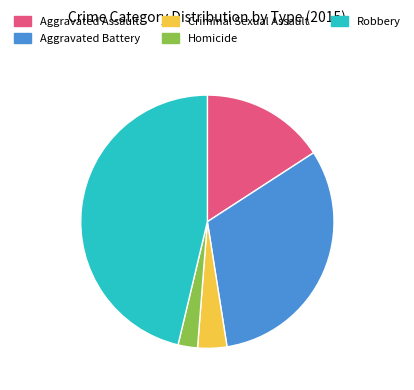

The Criminal Sexual Assault slice represents 4% of the pie. True or false?

True